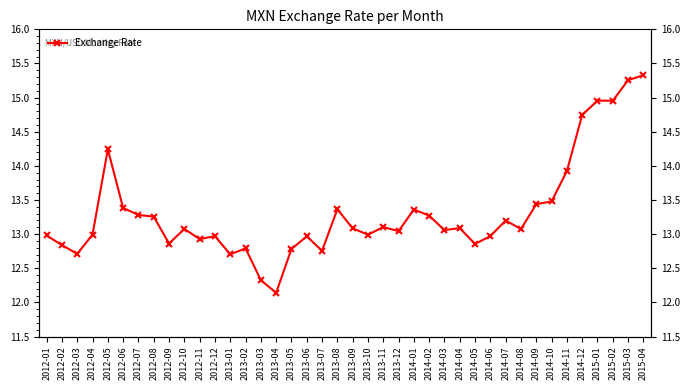

What is the difference between the maximum and second lowest values?

3.0